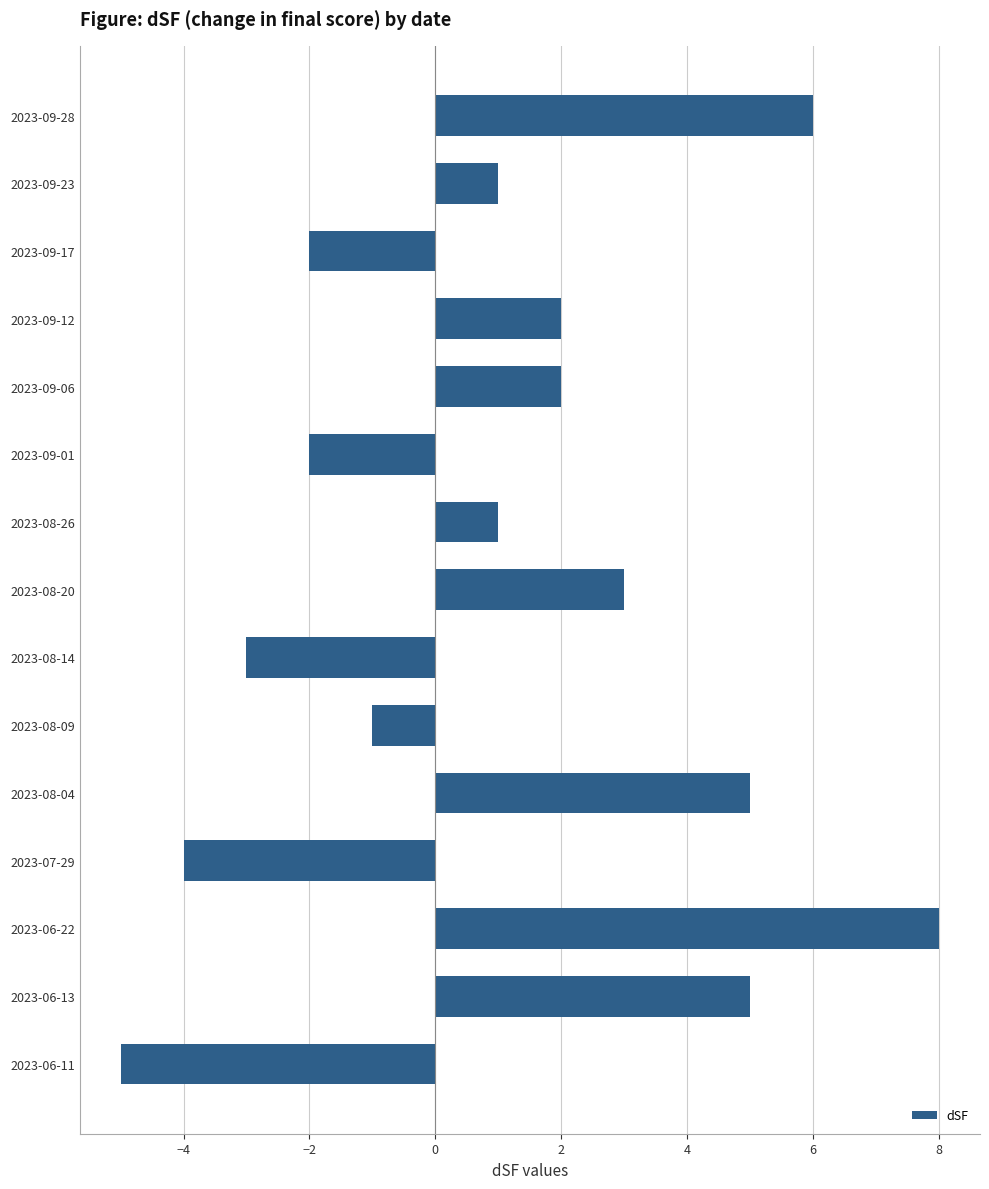

How many bars are there in total?

15